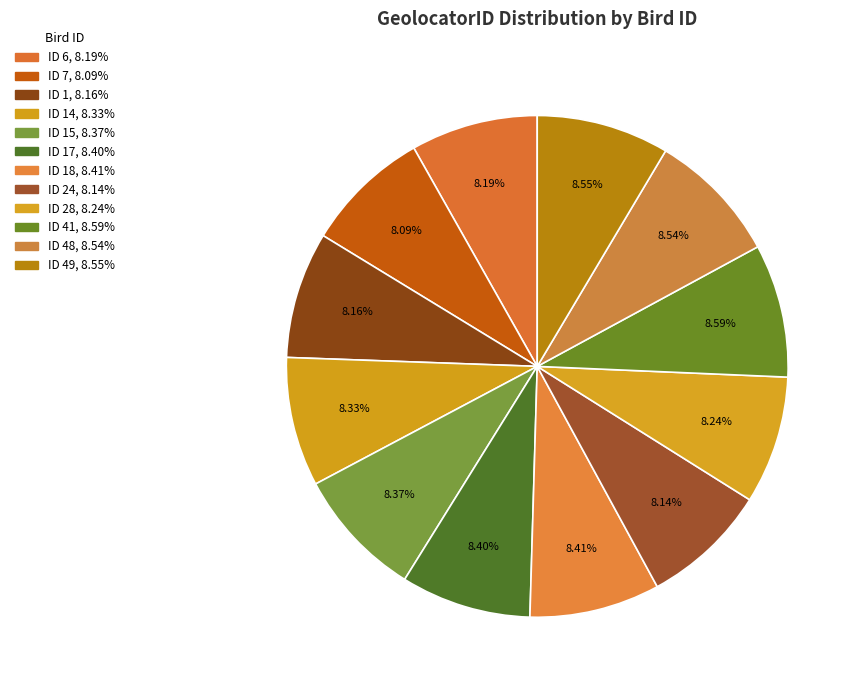

How many segments does this pie chart have?

12